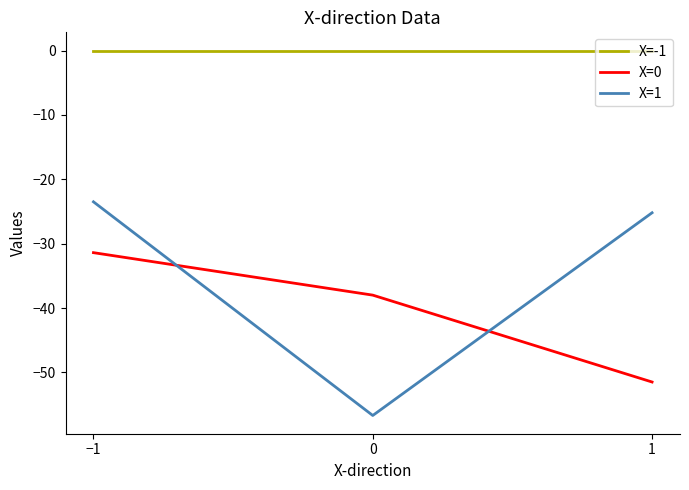

Read the X=0 value at 1.

-51.5